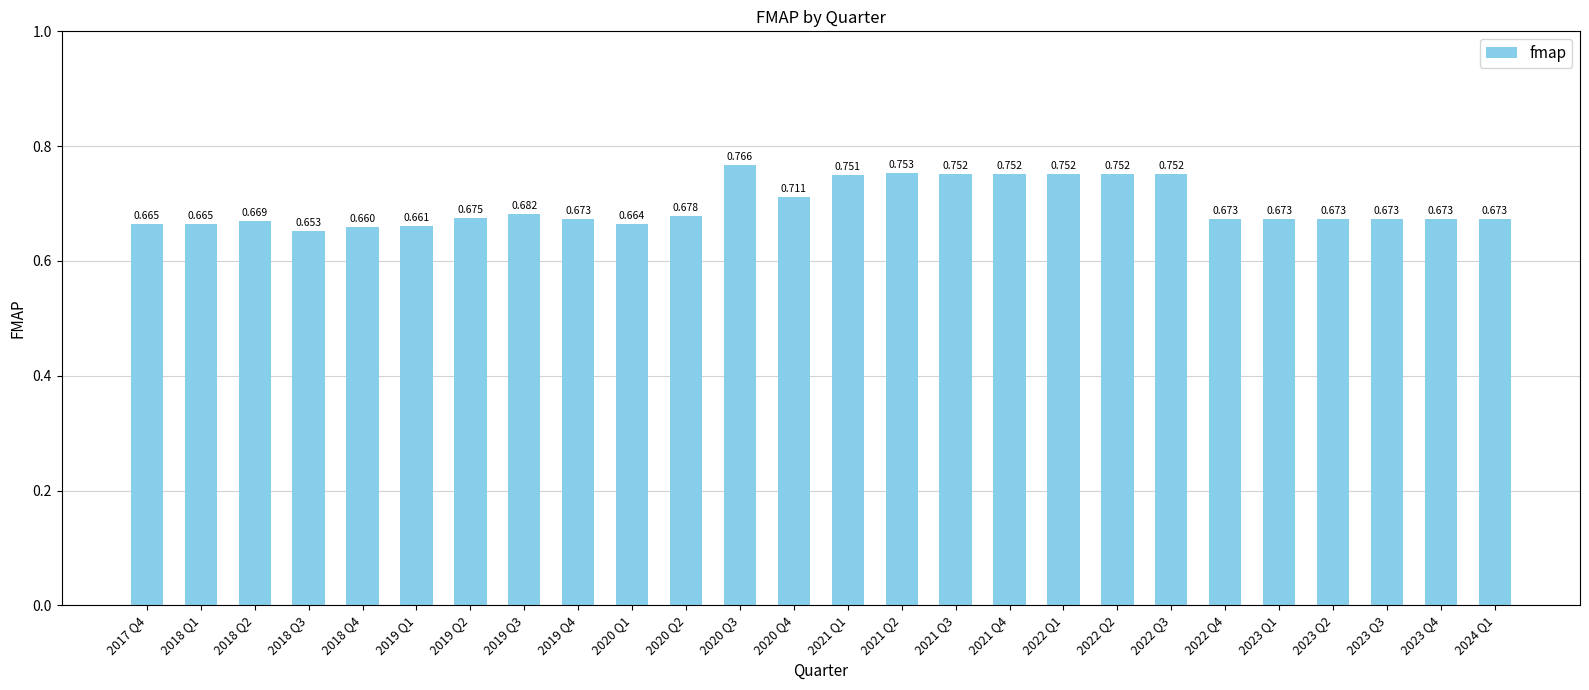

Rank the categories by value from lowest to highest.

2018 Q3, 2018 Q4, 2019 Q1, 2020 Q1, 2017 Q4, 2018 Q1, 2018 Q2, 2022 Q4, 2023 Q1, 2023 Q2, 2023 Q3, 2023 Q4, 2024 Q1, 2019 Q4, 2019 Q2, 2020 Q2, 2019 Q3, 2020 Q4, 2021 Q1, 2021 Q3, 2021 Q4, 2022 Q1, 2022 Q2, 2022 Q3, 2021 Q2, 2020 Q3